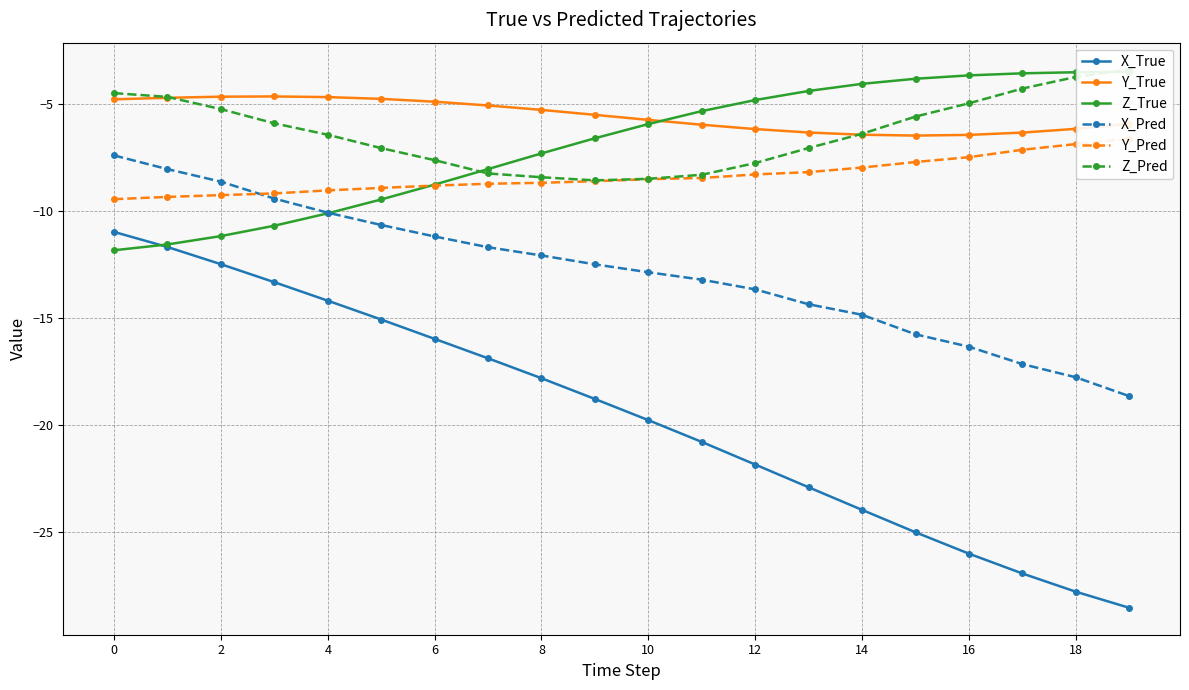

True or false: X_True and Y_True intersect in this chart.

False